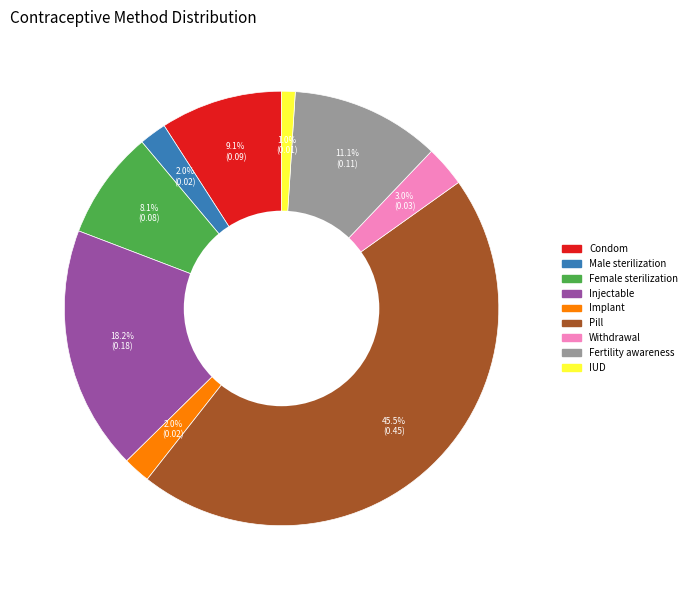

Which slice is the largest?

Pill